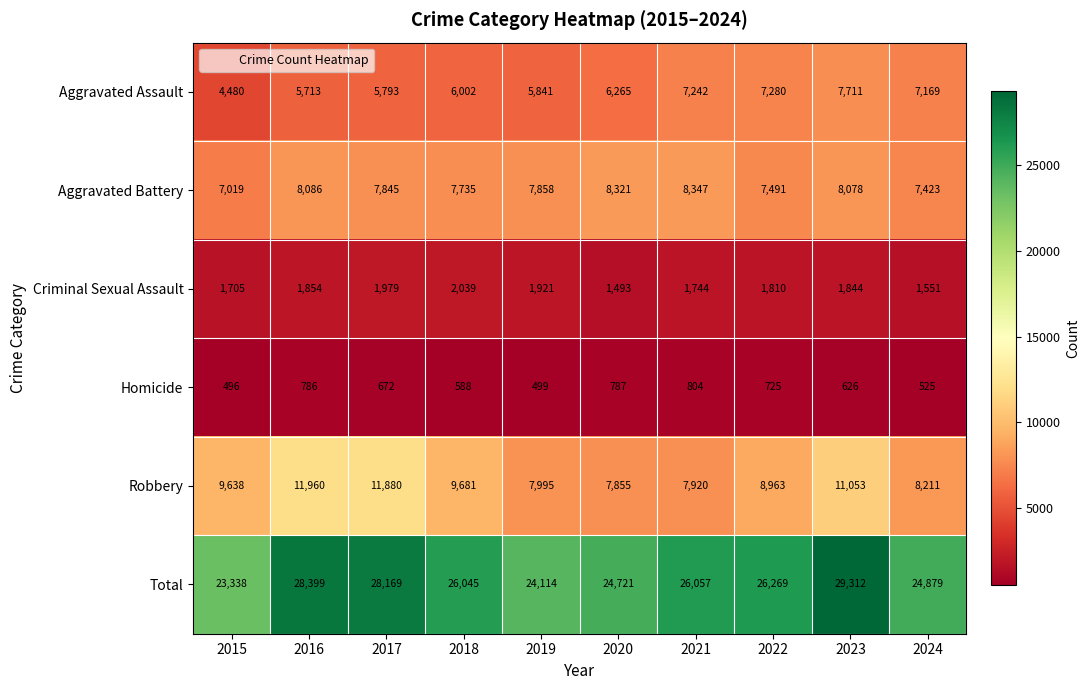

At how many categories does at least one series exceed 10158?

10